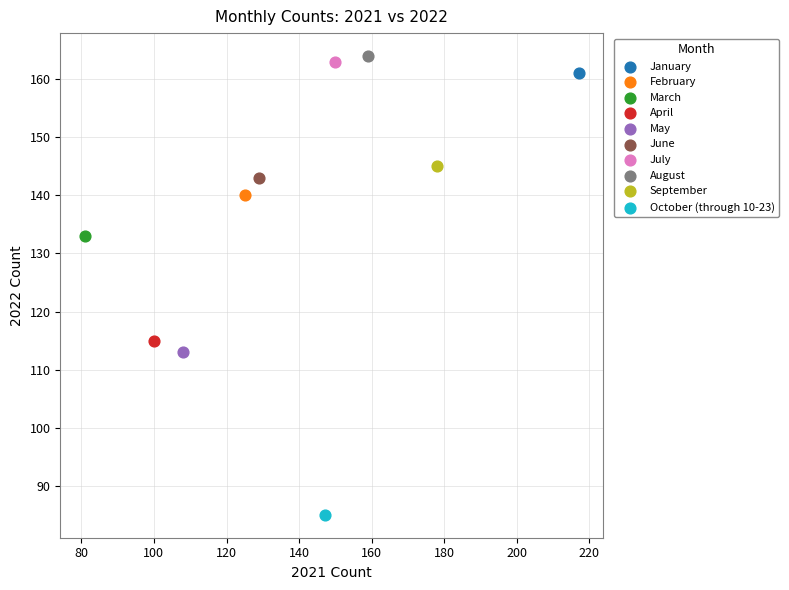

What are all the series names shown in the legend?

January, February, March, April, May, June, July, August, September, October (through 10-23)